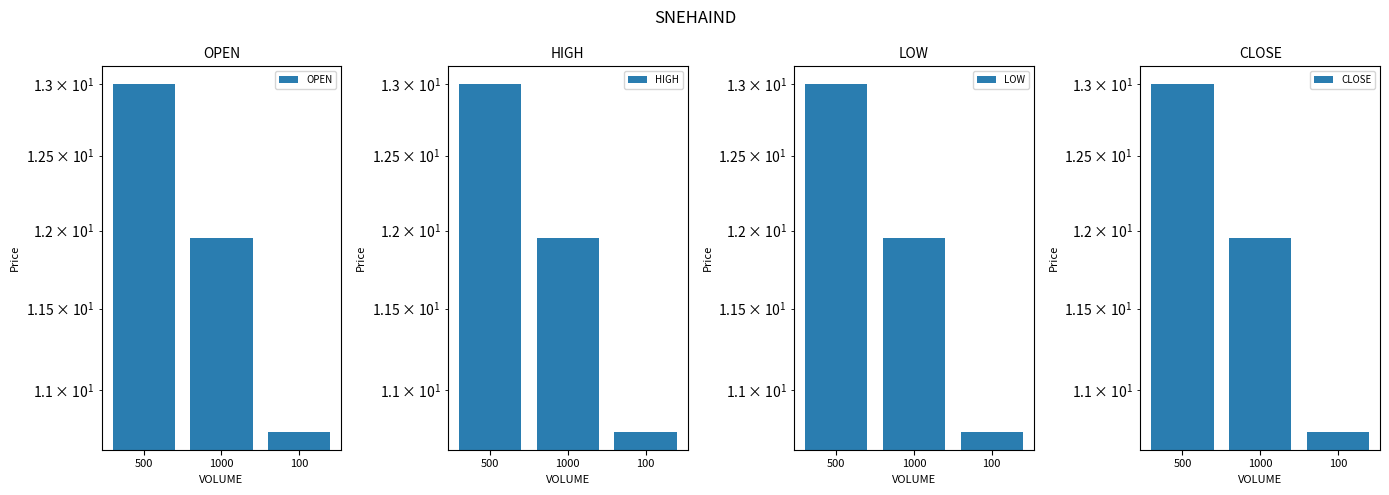

Read the HIGH value at 1000.

11.9